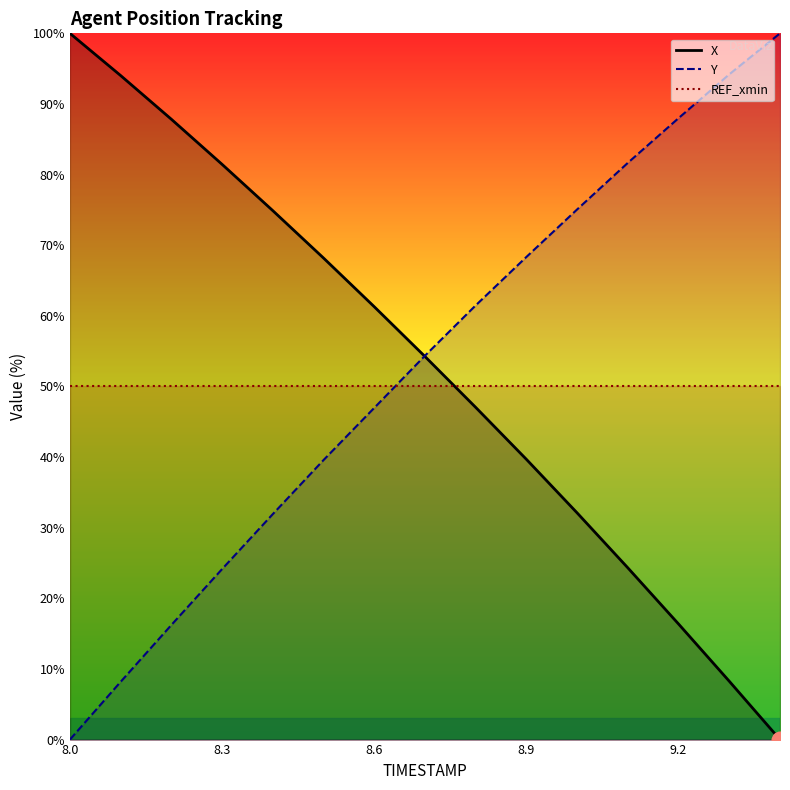

Reading left to right, list all the values displayed in this chart.

X: 8.0=100.0	8.1=94.0	8.2=87.8	8.3=81.4	8.4=74.9	8.5=68.2	8.6=61.3	8.7=54.2	8.8=47.0	8.9=39.7	9.0=32.1	9.1=24.3	9.2=16.4	9.3=8.3	9.4=0.0
Y: 8.0=0.0	8.1=8.2	8.2=16.2	8.3=24.1	8.4=31.9	8.5=39.6	8.6=47.0	8.7=54.4	8.8=61.5	8.9=68.3	9.0=75.1	9.1=81.7	9.2=88.0	9.3=94.2	9.4=100.0